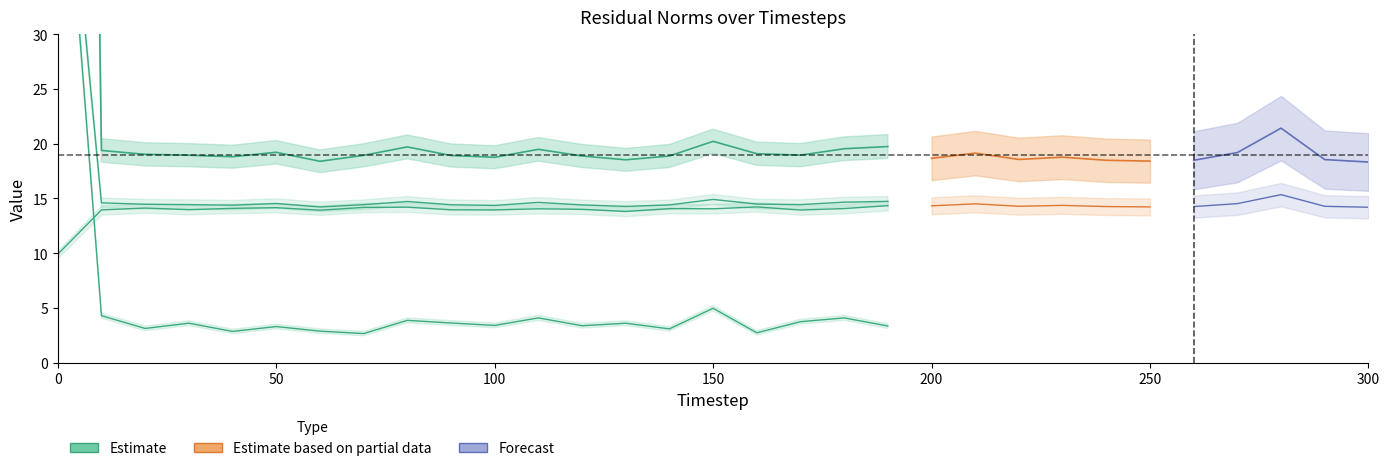

What is the difference between the mse values at 270 and 40?

0.4